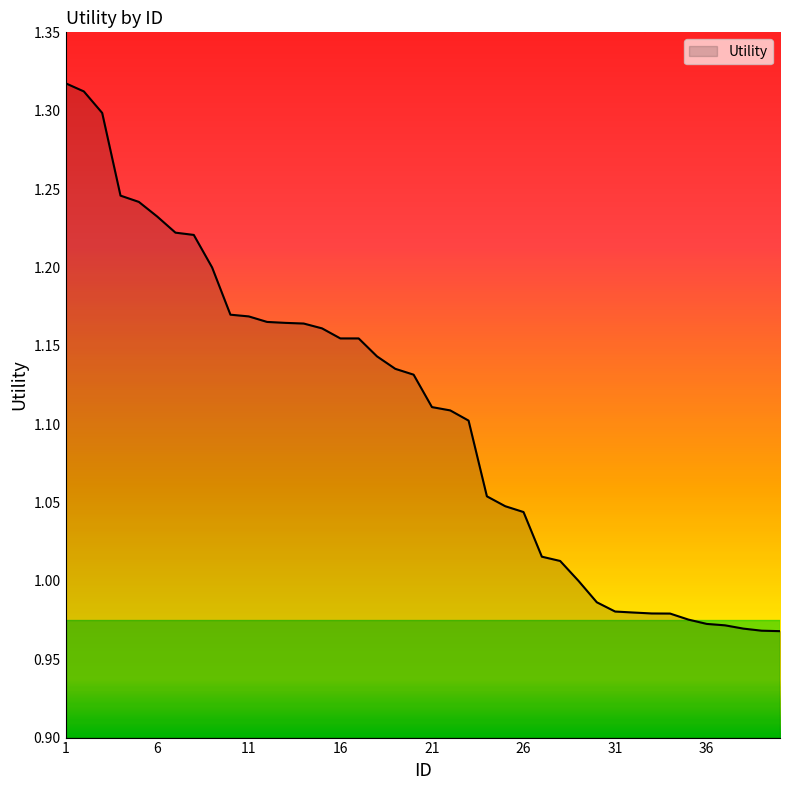

What is the difference between the maximum and minimum values?

0.3